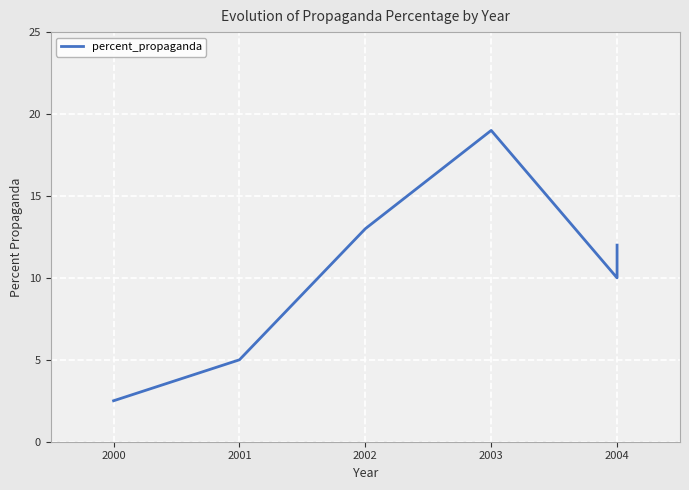

What is the difference between the maximum and minimum values?

16.5